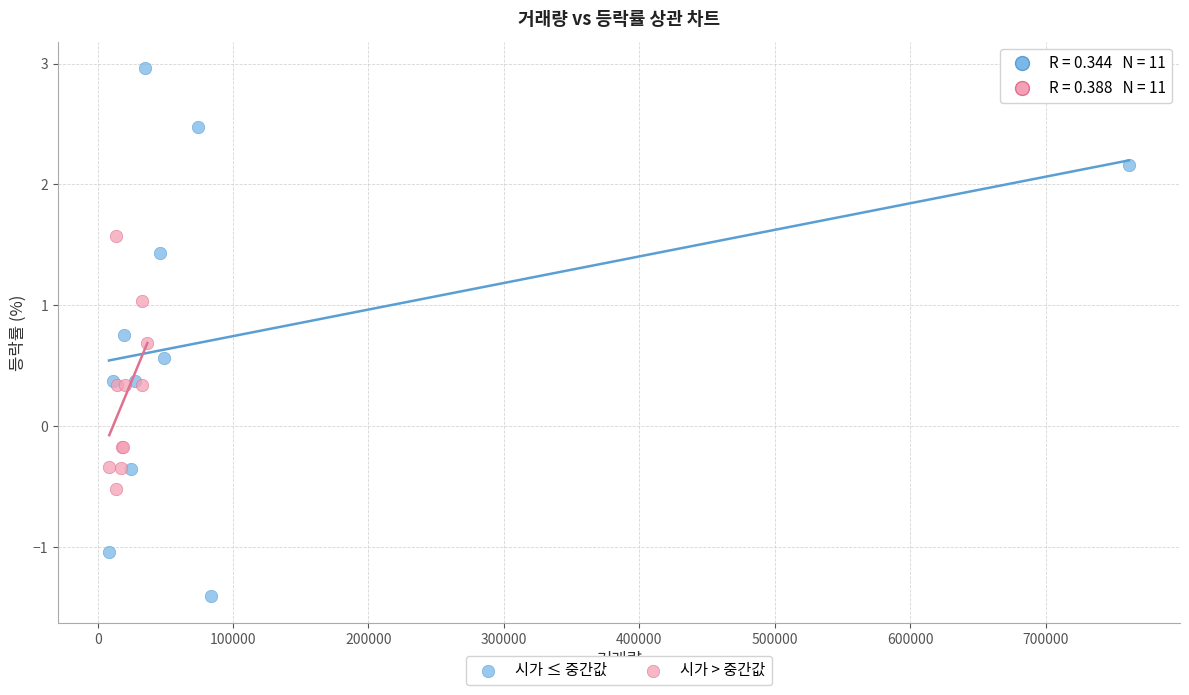

Which series contains the lowest Y value?

시가 ≤ 중간값